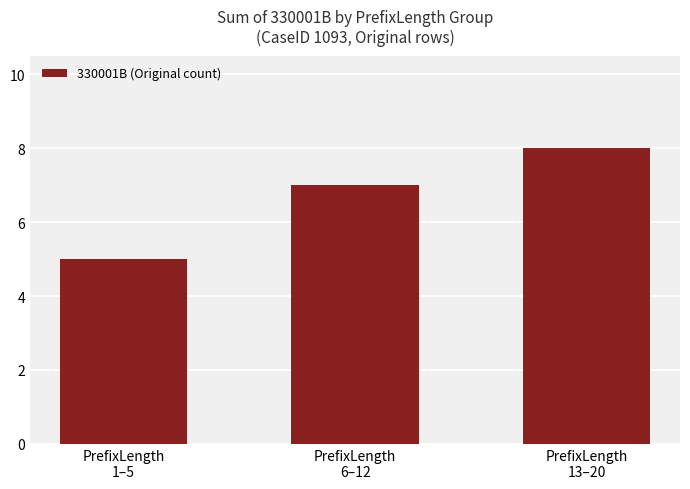

What is the ratio of the value at PrefixLength
6–12 to the value at PrefixLength
13–20?

0.9